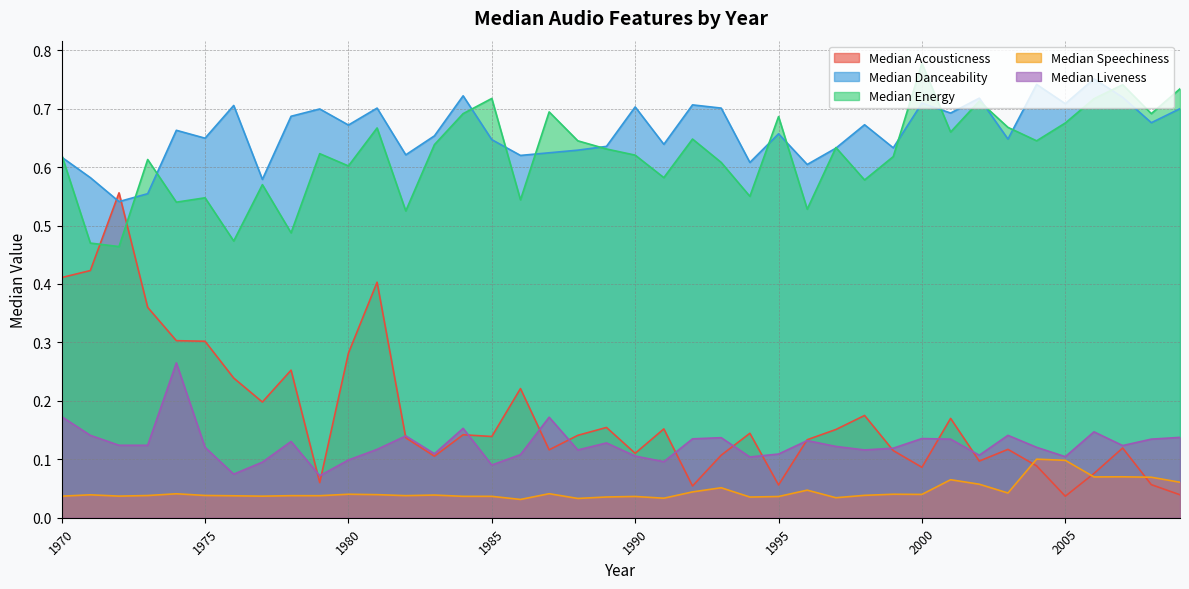

Count the number of data series in this chart.

5